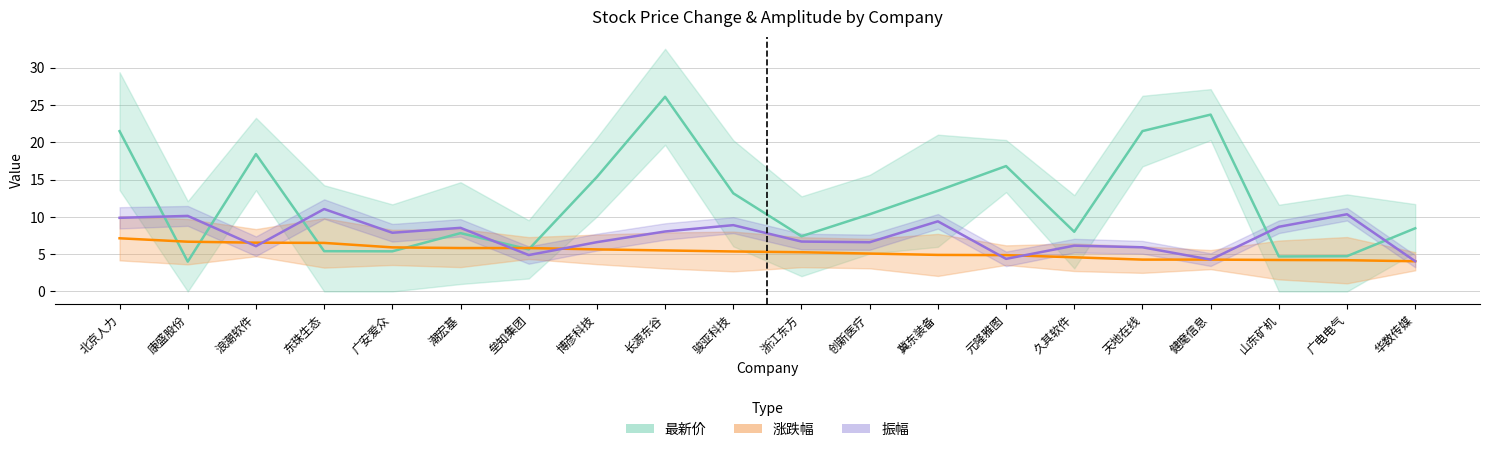

What position from the right is 天地在线?

5